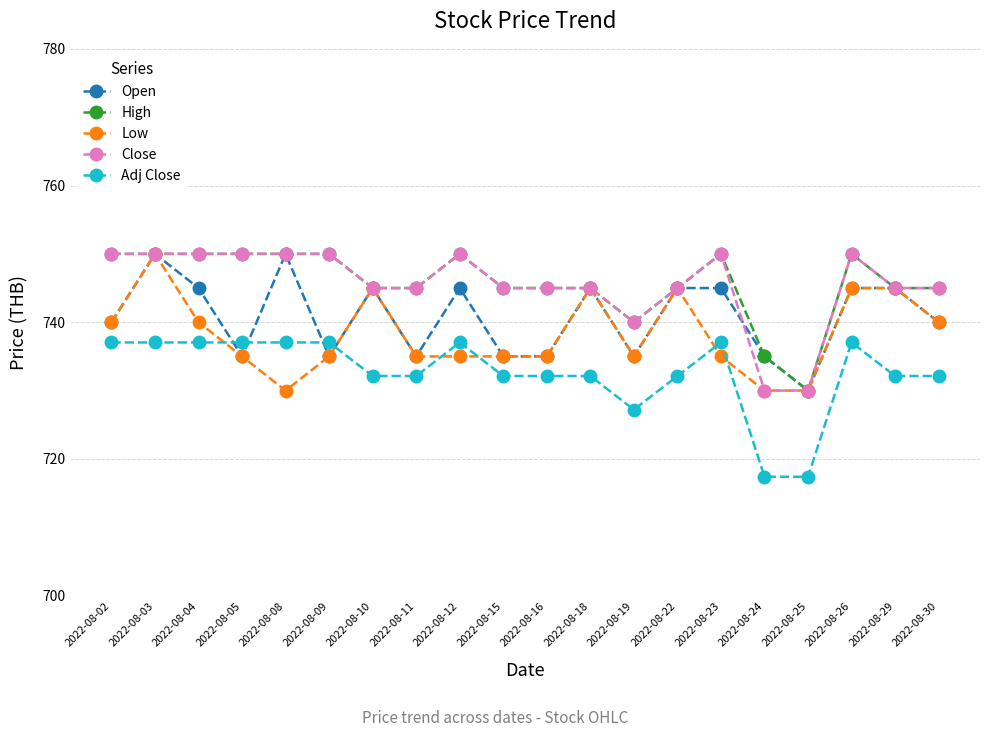

What is the lowest value of the Adj Close series?

717.4